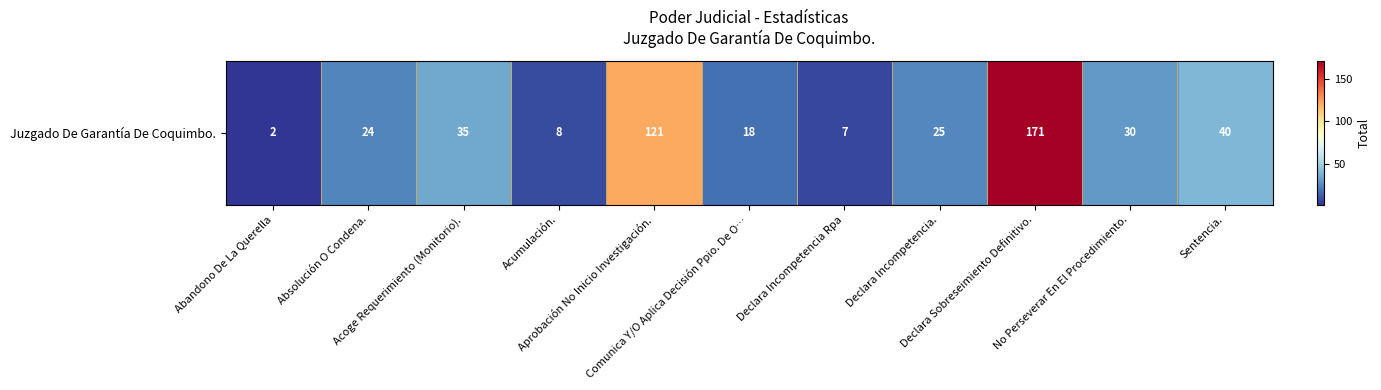

Approximately how many times larger is the value at Acoge Requerimiento (Monitorio). compared to No Perseverar En El Procedimiento.?

1.2